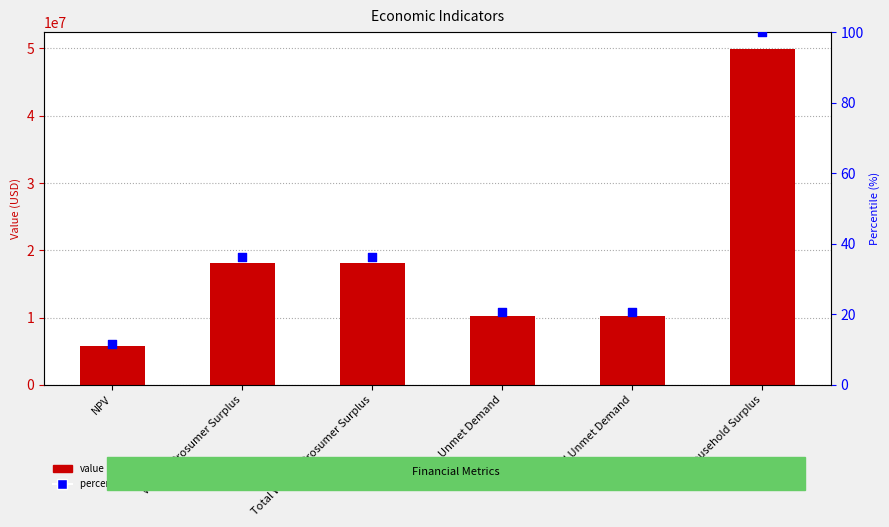

What is the total value across all series at Wasted Prosumer Surplus?

18093358.0